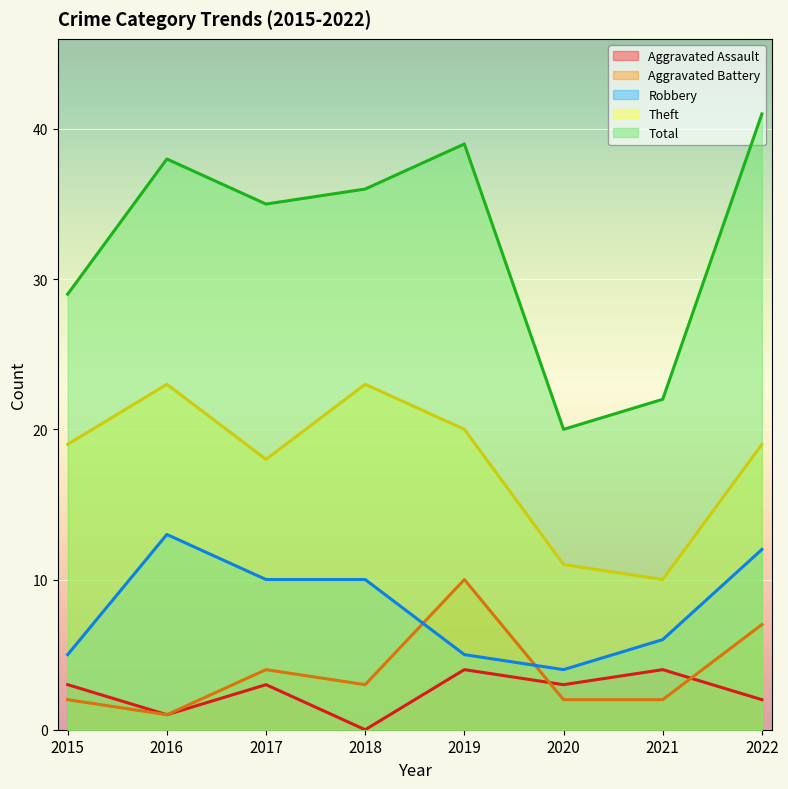

Between 2015 and 2017, which series saw the biggest shift?

Total